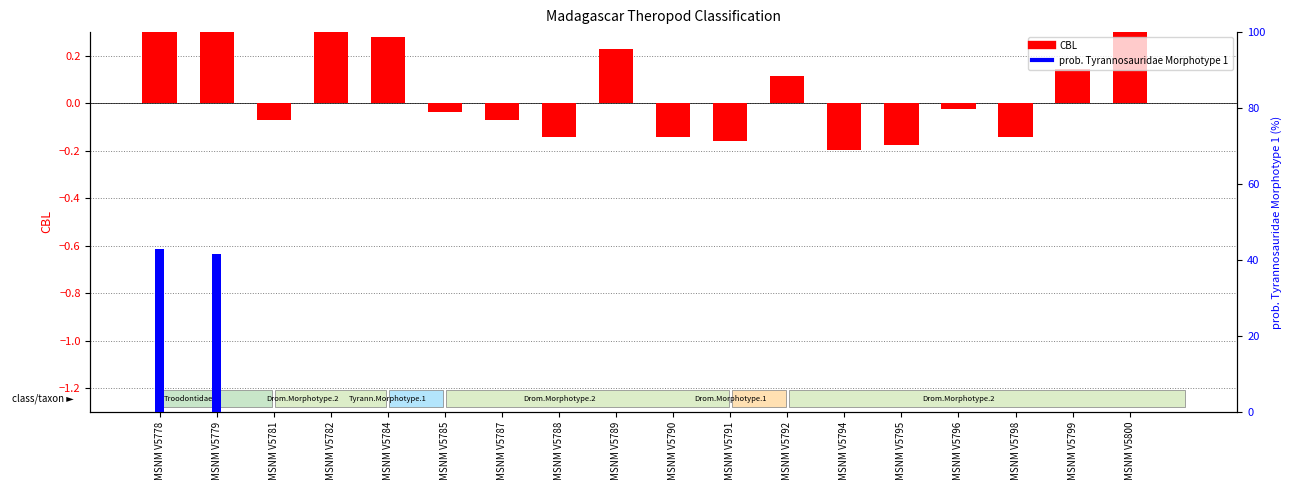

List the series in order of their overall mean, highest first.

prob.Tyrannosauridae.Morphotype.1, CBL